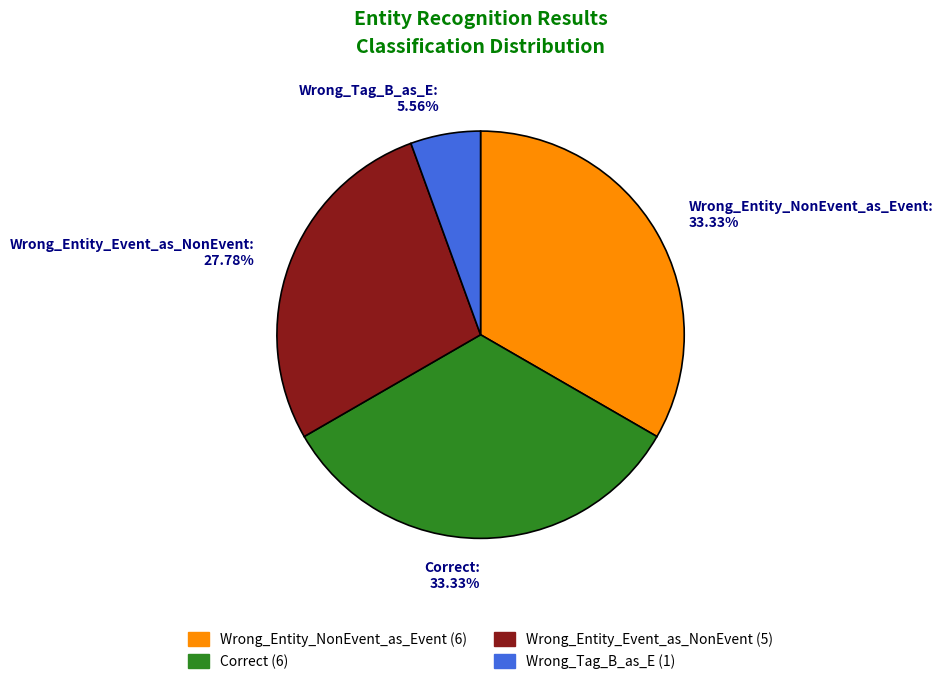

To the nearest percent, what portion does Correct represent?

33%